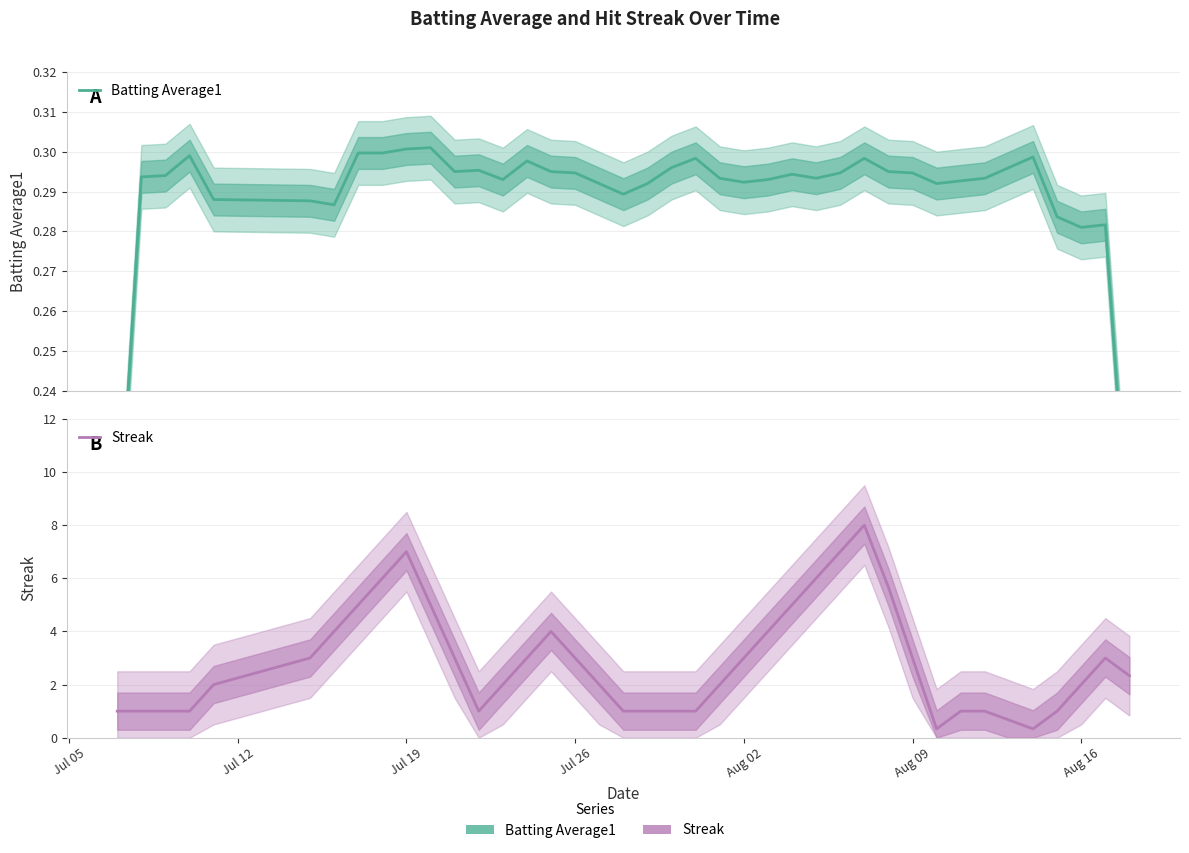

How many interior local peaks does the Batting Average1 series have?

9